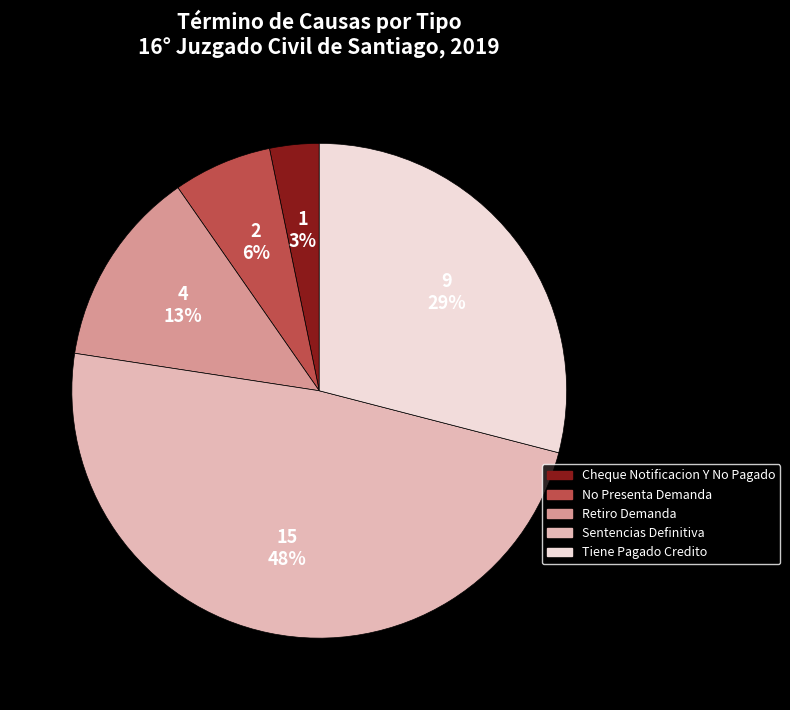

To the nearest percent, what is the difference between the Cheque Notificacion Y No Pagado and Retiro Demanda slice percentages?

10%